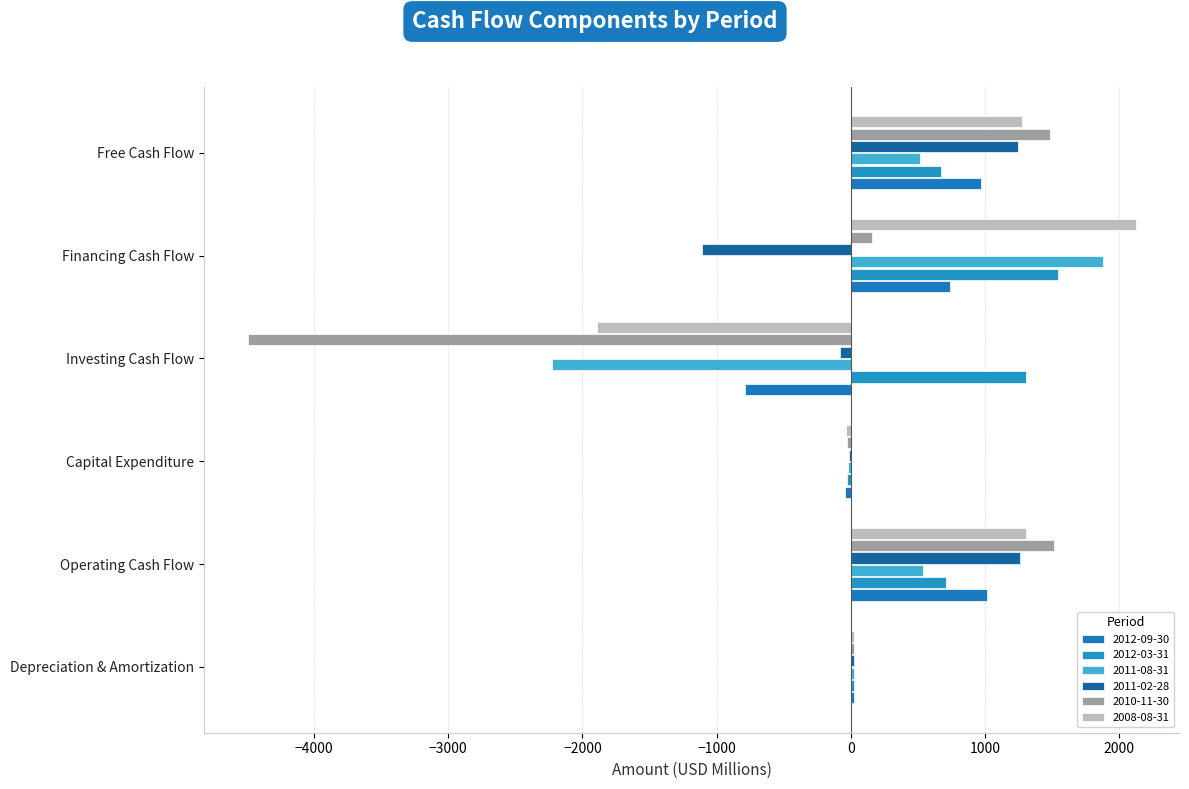

What is the greatest value displayed?

2121.0